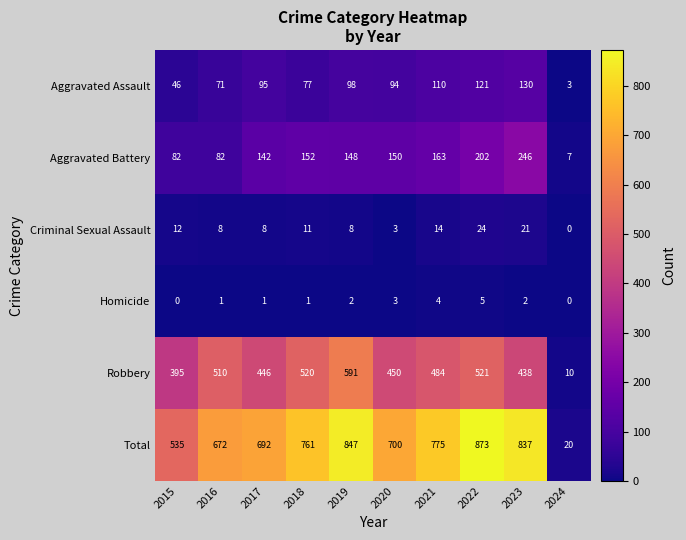

At which label is Aggravated Assault closest to 66?

2016